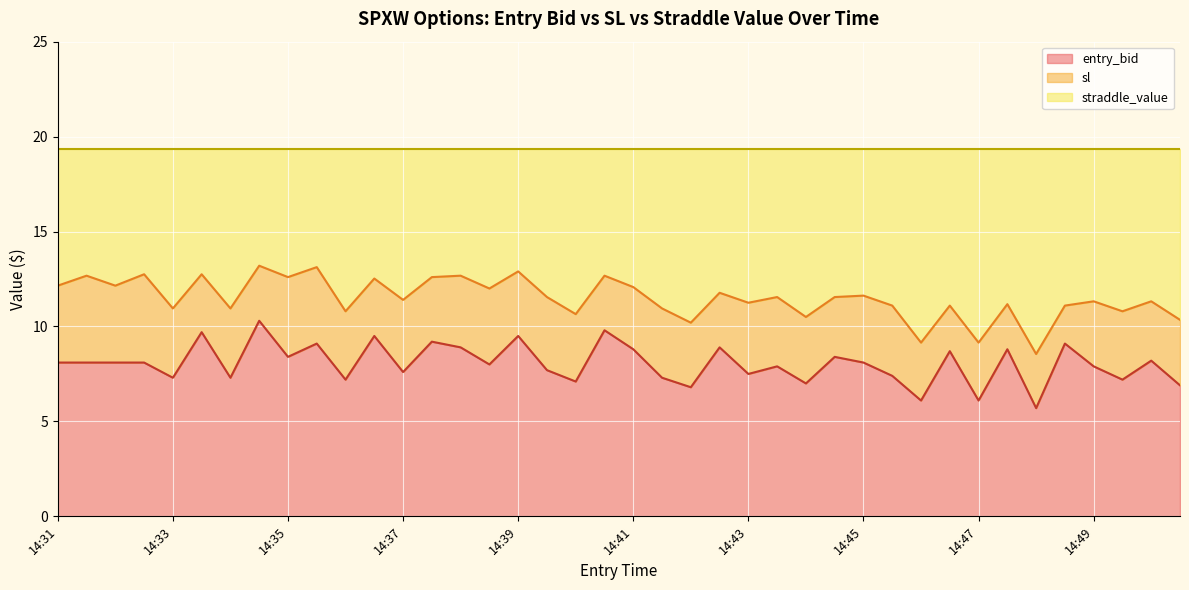

Between 14:34 and 14:43, which is larger?

14:34